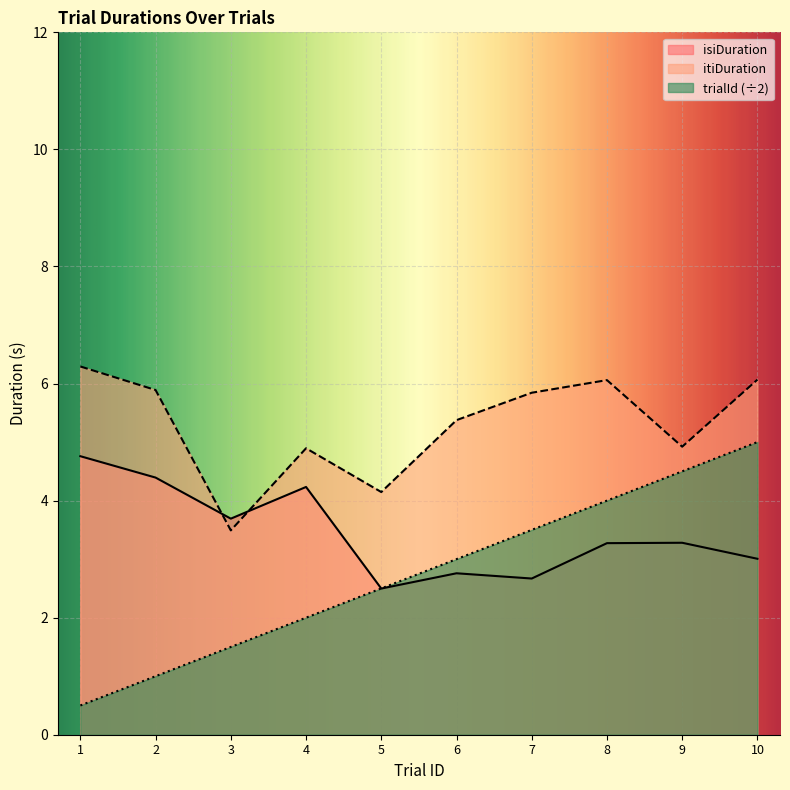

What value does the trialId series have at 10?

5.0